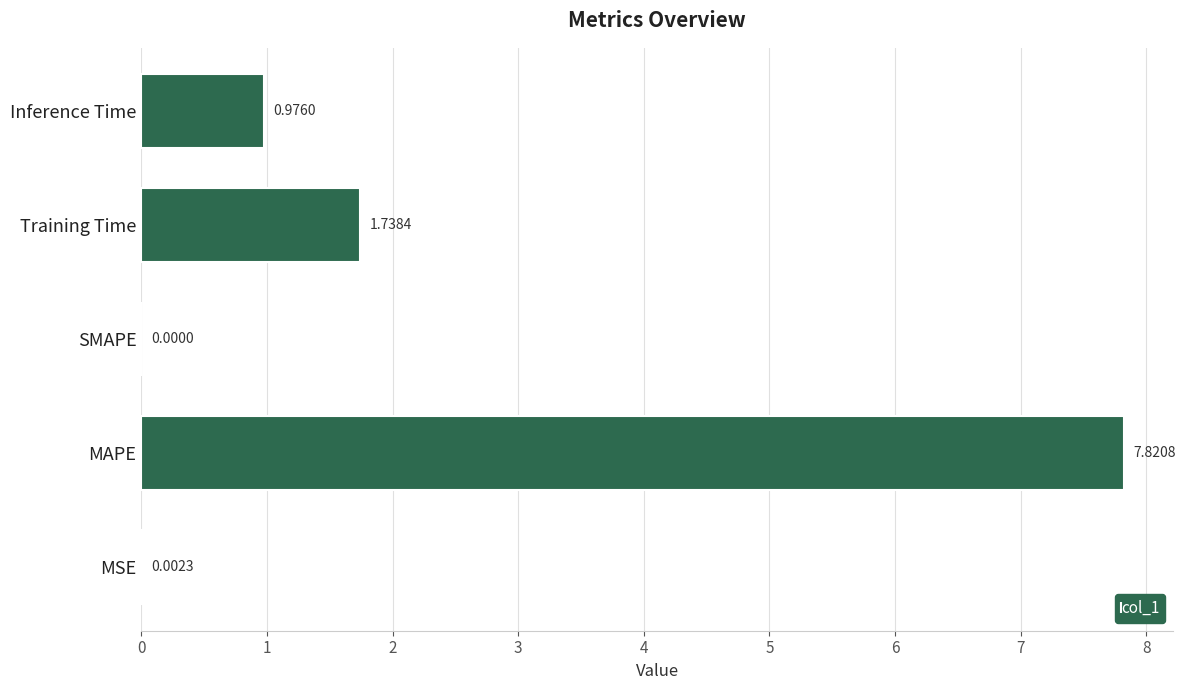

How many distinct data groups are displayed?

1